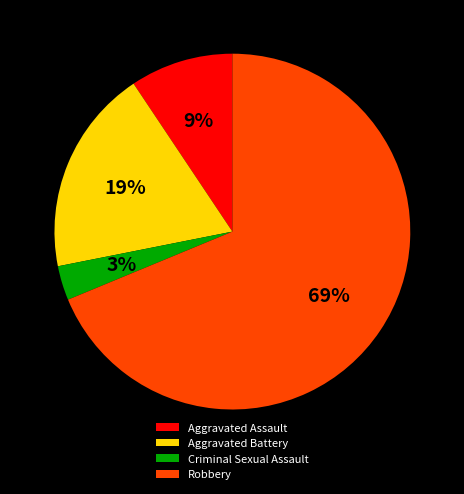

To the nearest percent, what is the difference between the largest and smallest slice percentages?

66%